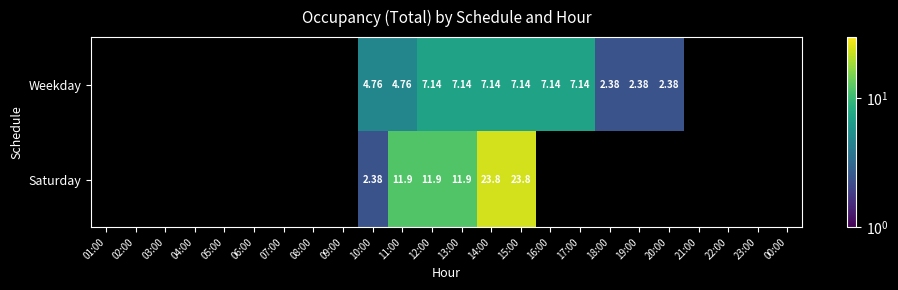

The Saturday series shows 5.4 at 15:00. True or false?

False